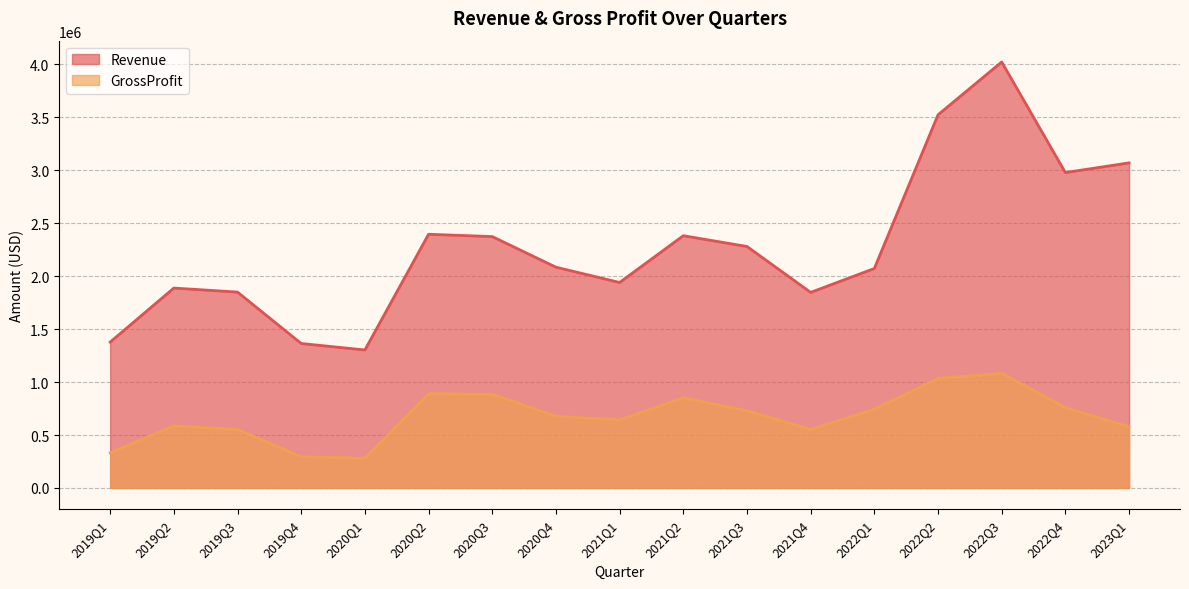

The Revenue series shows 1377833 at 2019Q1. True or false?

True